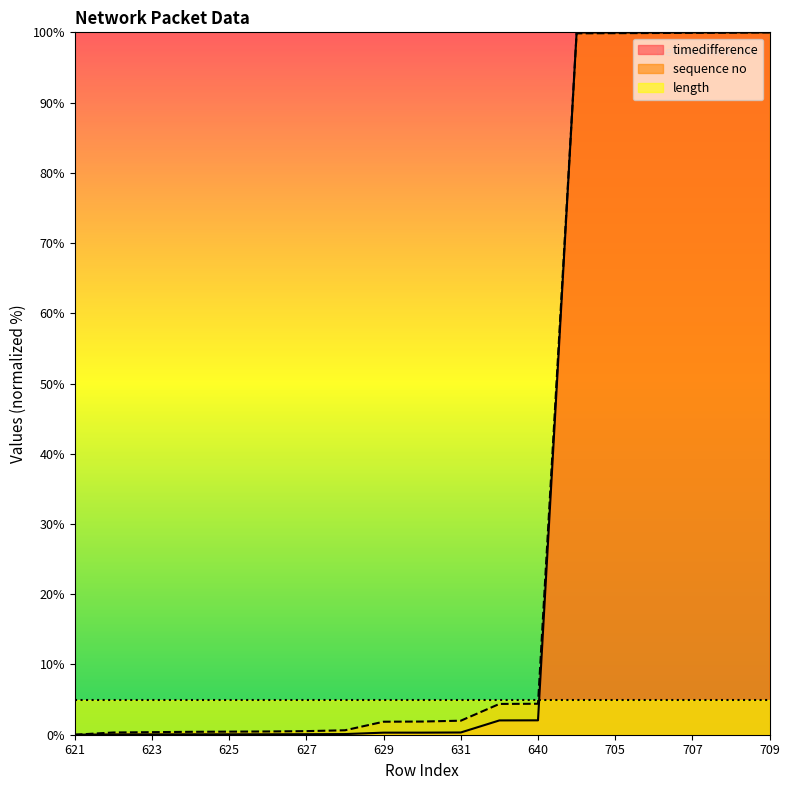

Between which two adjacent categories do timedifference and sequence no first intersect?

640 and 704